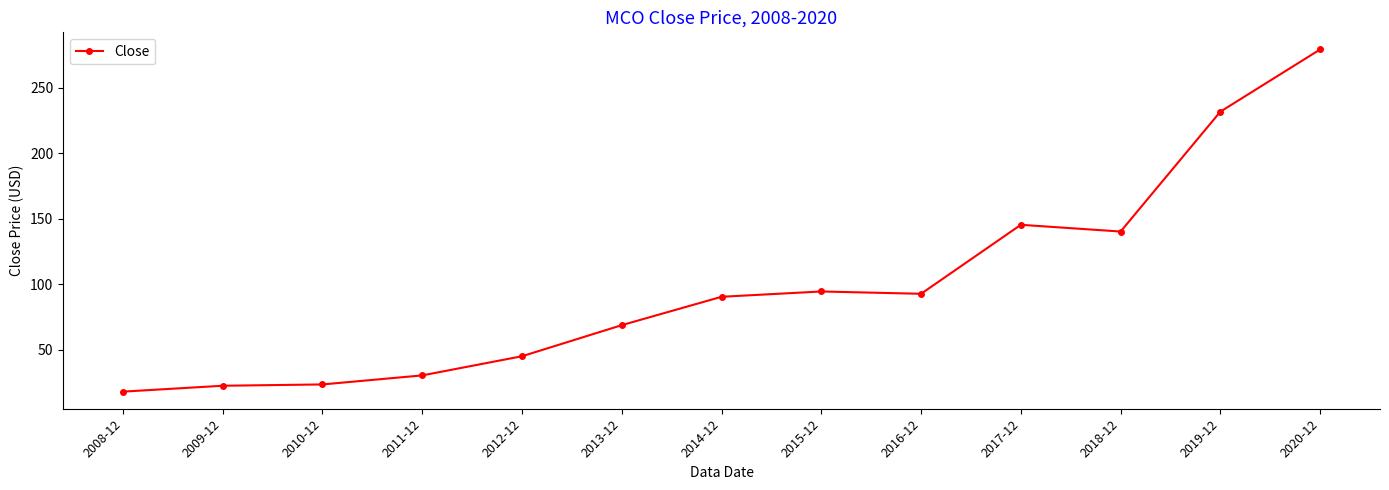

What is the difference between the values at 2011-12 and 2008-12?

12.4